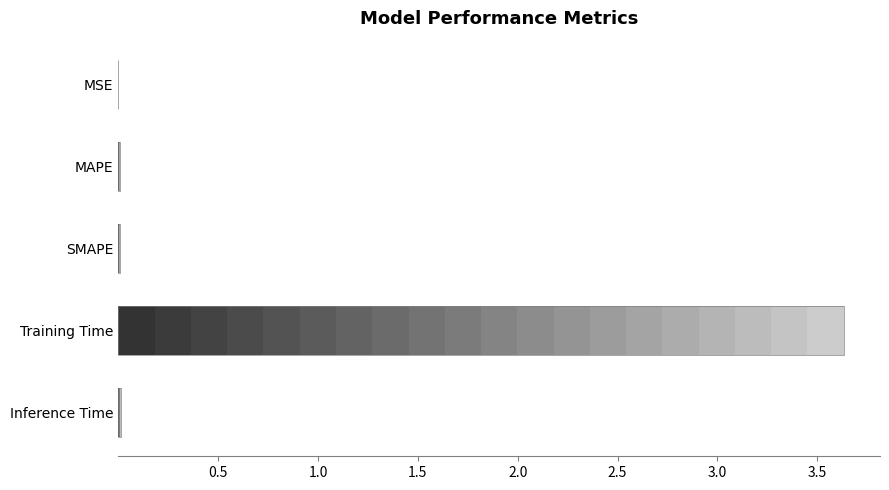

How many distinct data groups are displayed?

1